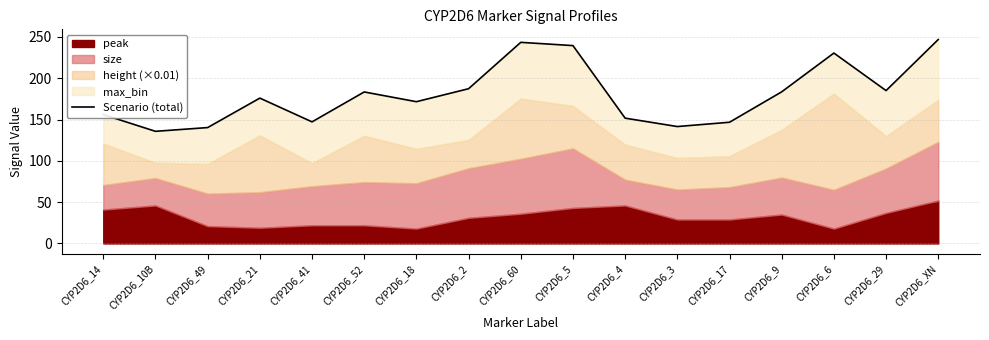

The chart shows a value of 210.0 at CYP2D6_3. True or false?

False